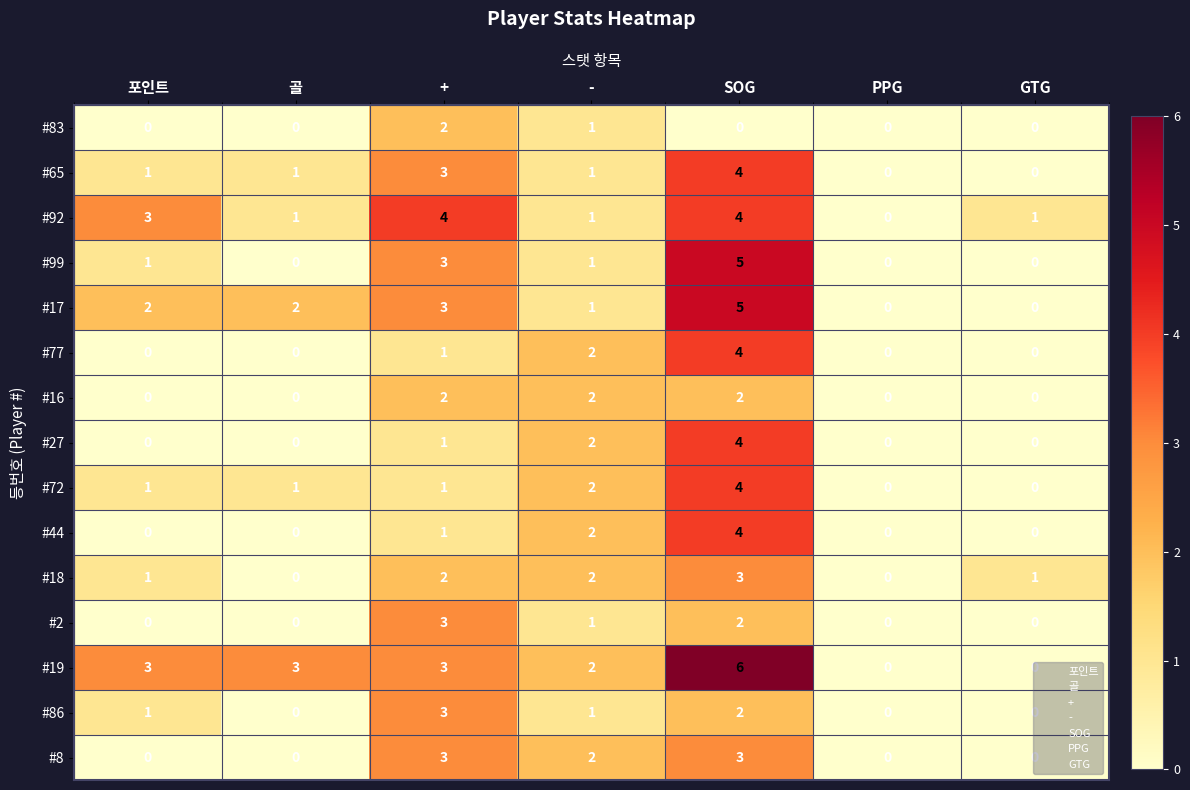

What is the spread (max minus min) of values at +?

3